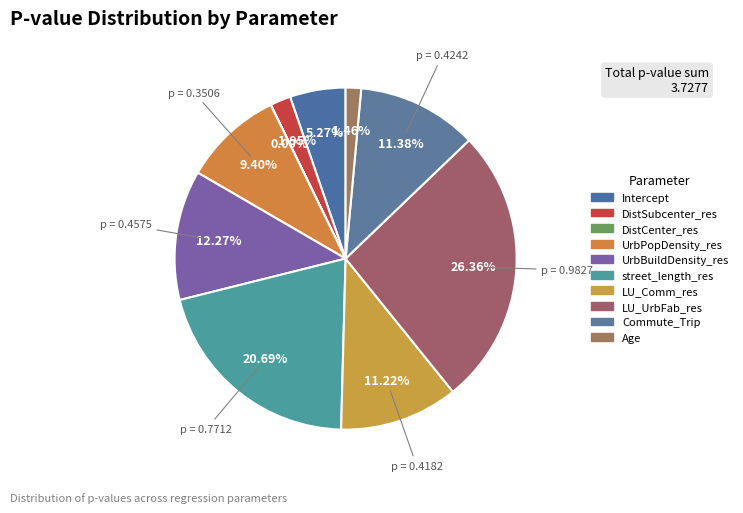

To the nearest percent, what portion does DistSubcenter_res represent?

2%